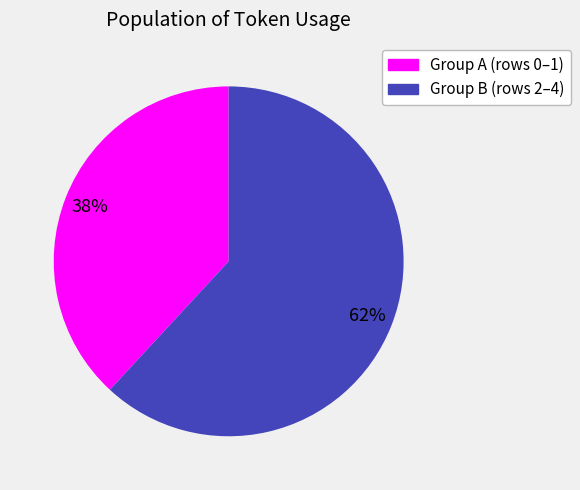

To the nearest percent, what is the average slice percentage?

50%